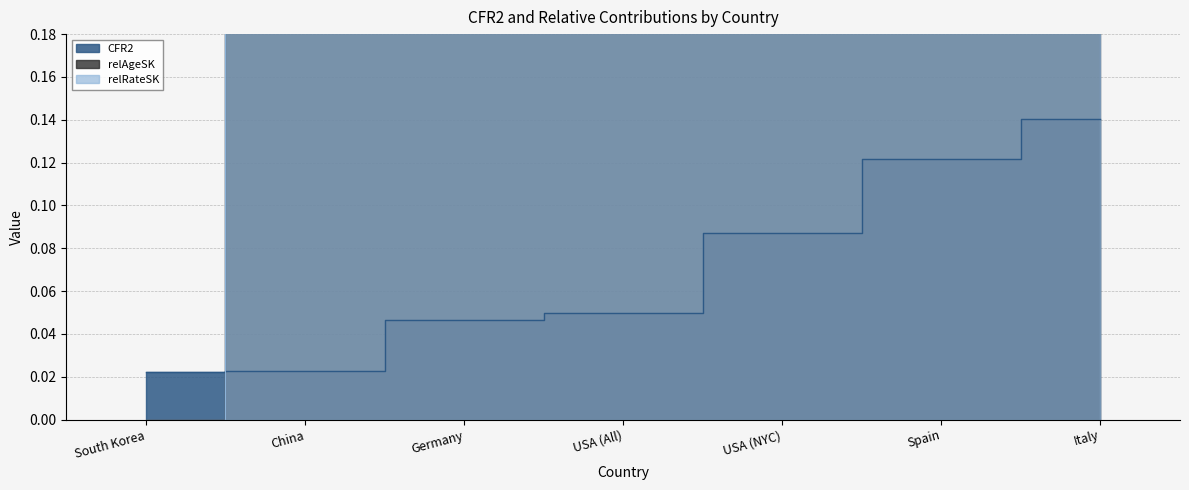

Reading left to right, transcribe all the data shown in this chart.

CFR2: South Korea=0.0	China=0.0	Germany=0.0	USA (All)=0.0	USA (NYC)=0.1	Spain=0.1	Italy=0.1
relAgeSK: South Korea=0.0	China=0.7	Germany=0.7	USA (All)=0.4	USA (NYC)=0.2	Spain=0.7	Italy=0.7
relRateSK: South Korea=0.0	China=0.3	Germany=0.3	USA (All)=0.6	USA (NYC)=0.8	Spain=0.3	Italy=0.3